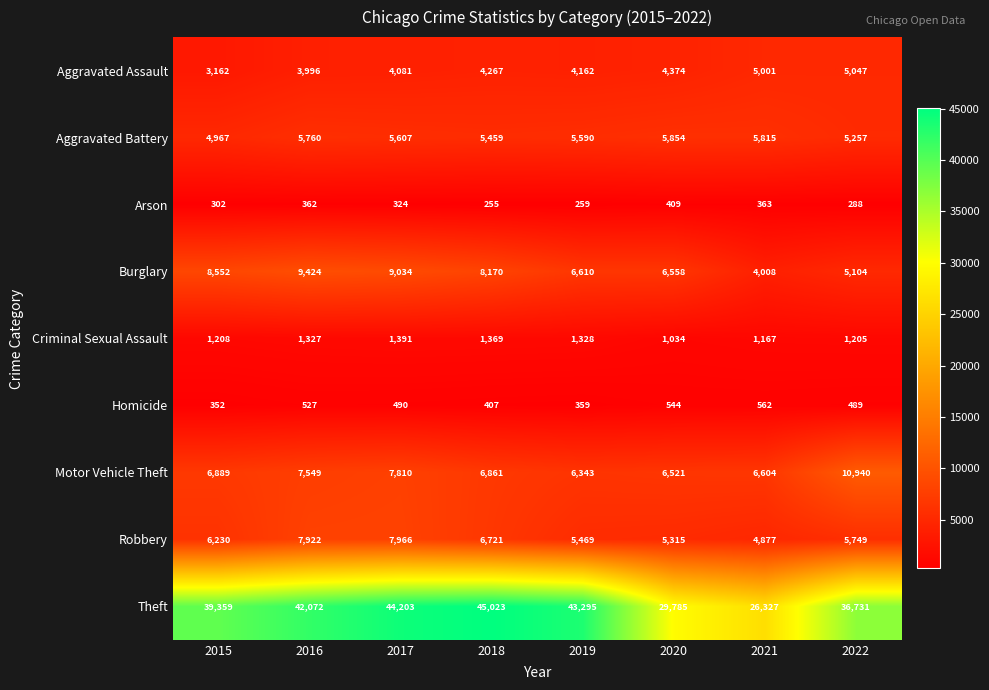

At how many categories does at least one series exceed 34765?

6